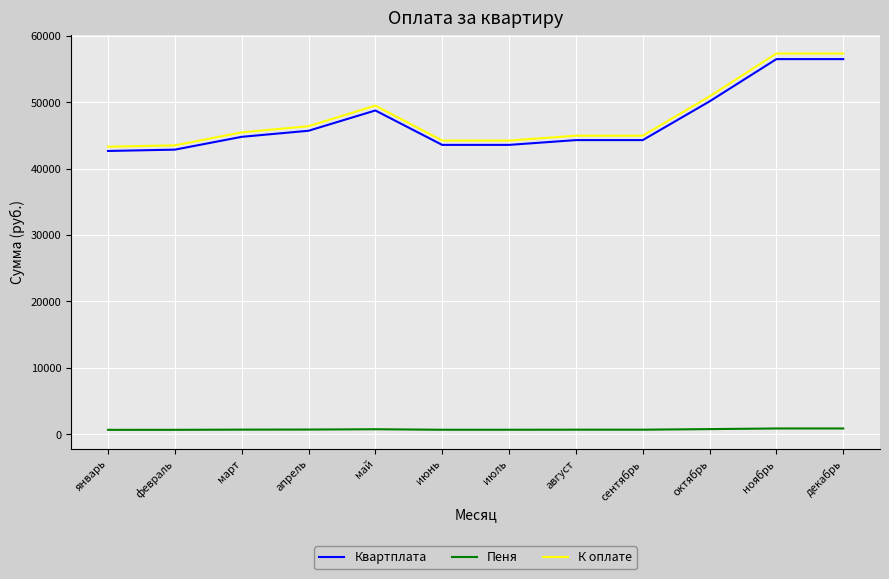

Where does the К оплате series first go above 45451?

март